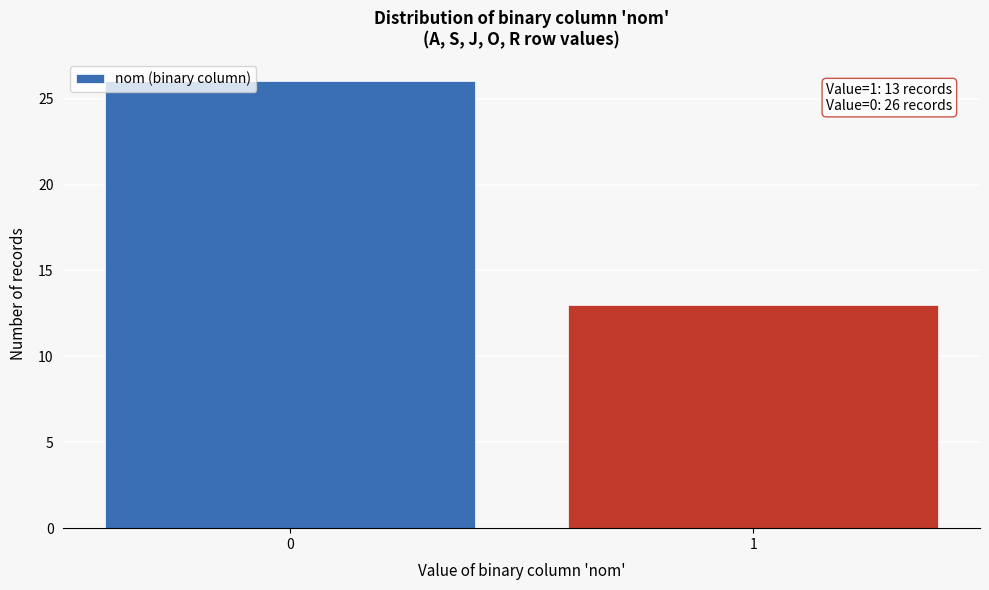

Reading left to right, extract all data points from this chart.

0=26	1=13